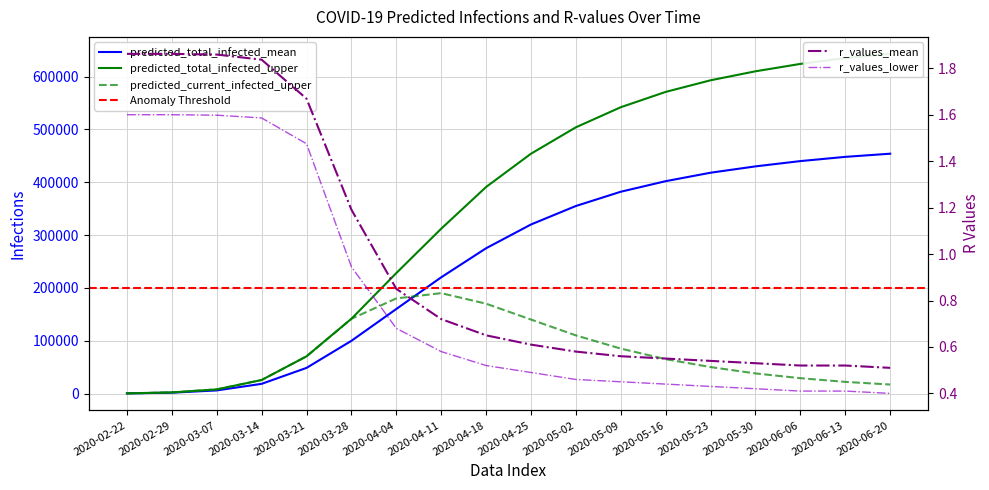

How many interior local peaks does the predicted_current_infected_upper series have?

1